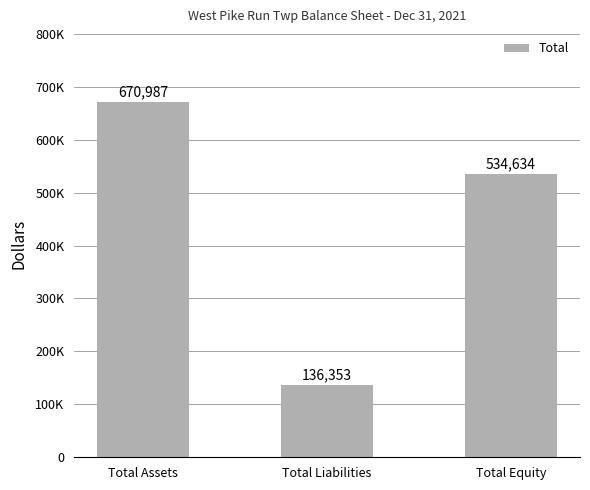

Approximately how many times larger is the value at Total Liabilities compared to Total Assets?

0.2